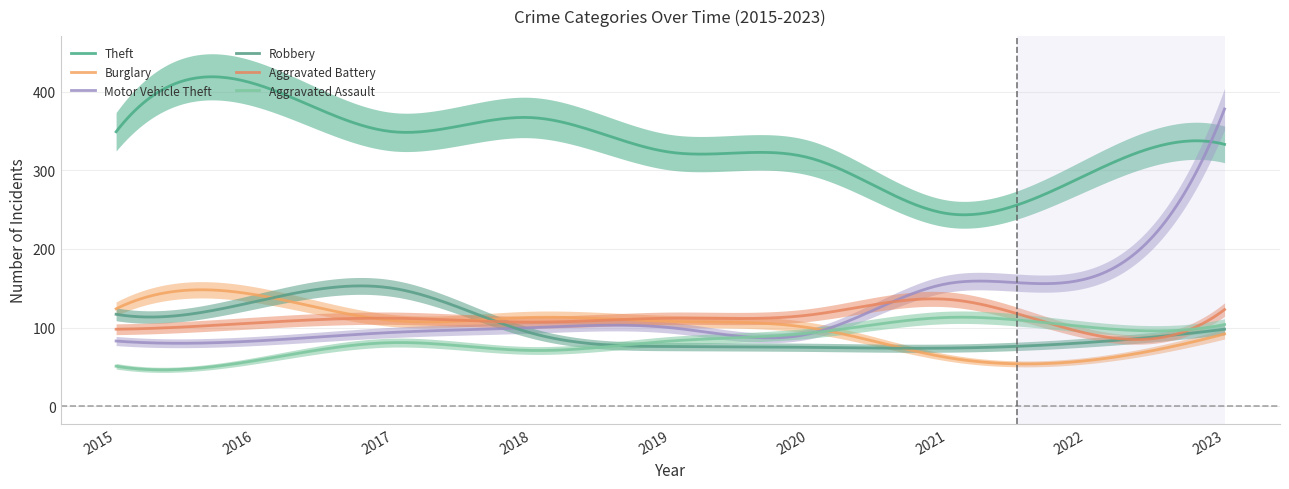

What is the minimum value for Robbery?

73.8